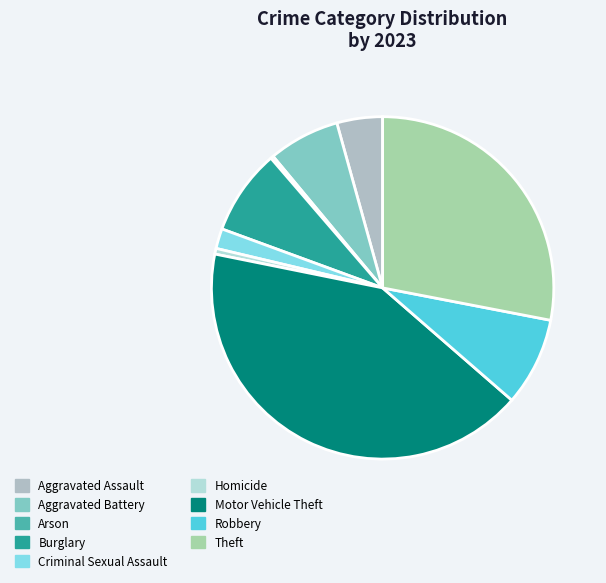

How many slices are in this pie chart?

9